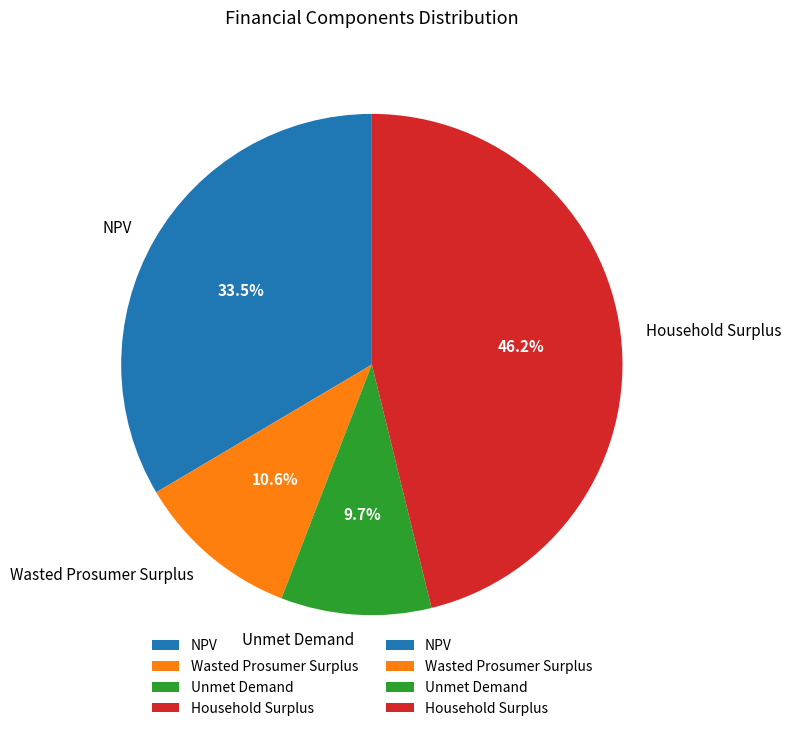

Is it true that NPV is 26% of the pie?

False